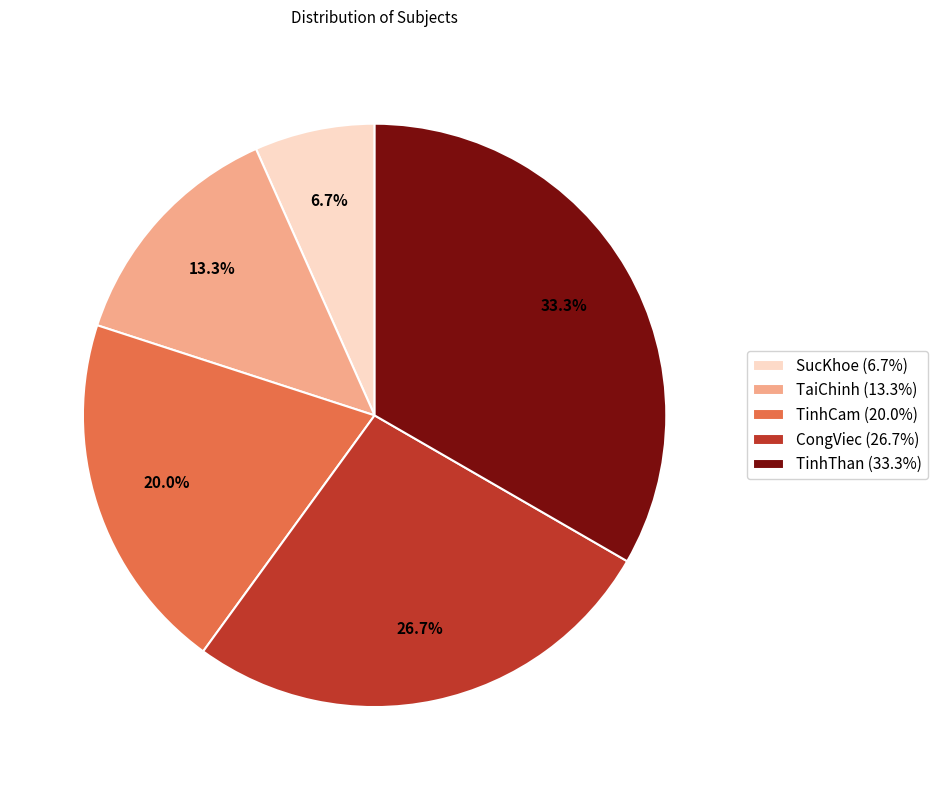

What is the ratio of the value at TaiChinh to the value at CongViec?

0.5